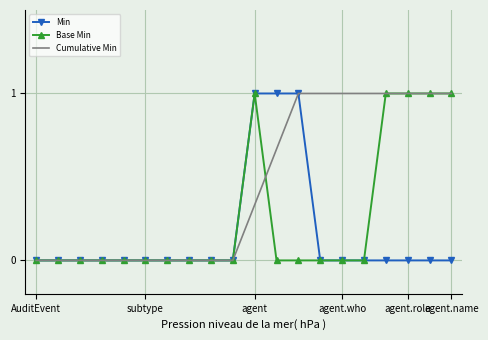

Rank the series by their average value, from lowest to highest.

Min, Base Min, Cumulative Min